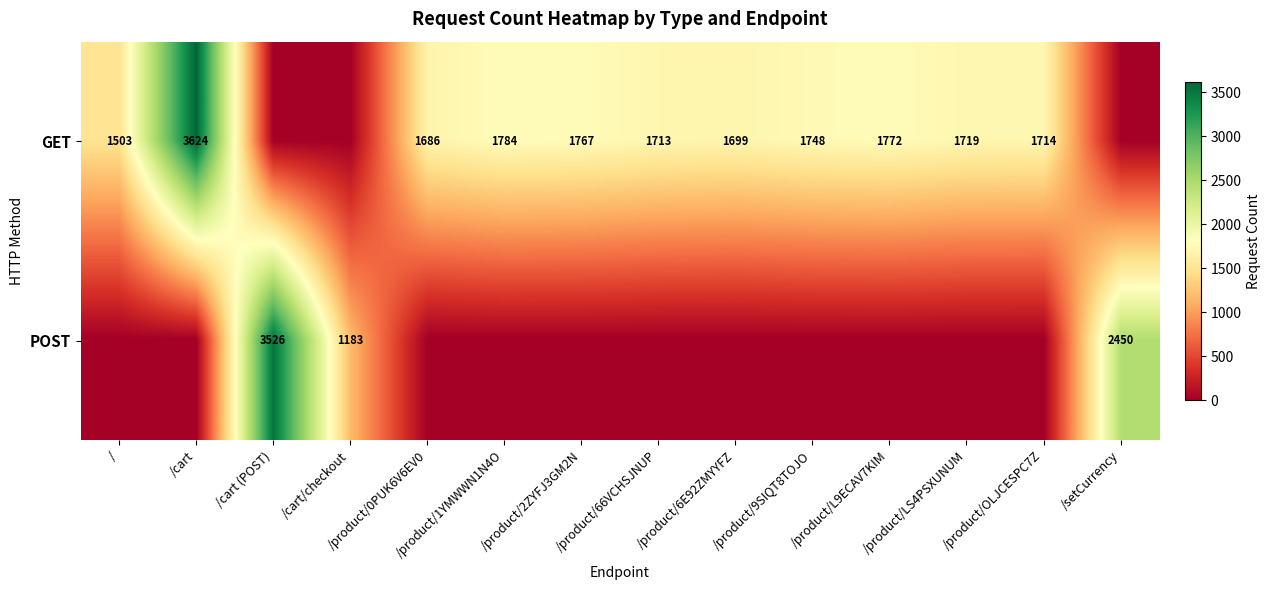

The value of GET at /product/2ZYFJ3GM2N is 1767. True or false?

True